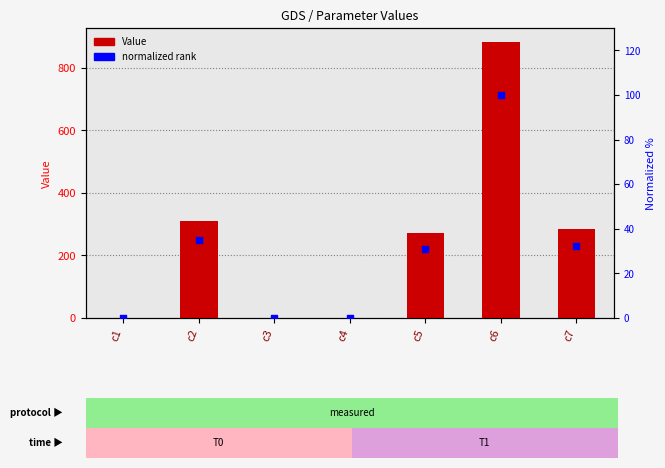

What are all the series names shown in the legend?

Value, normalized rank